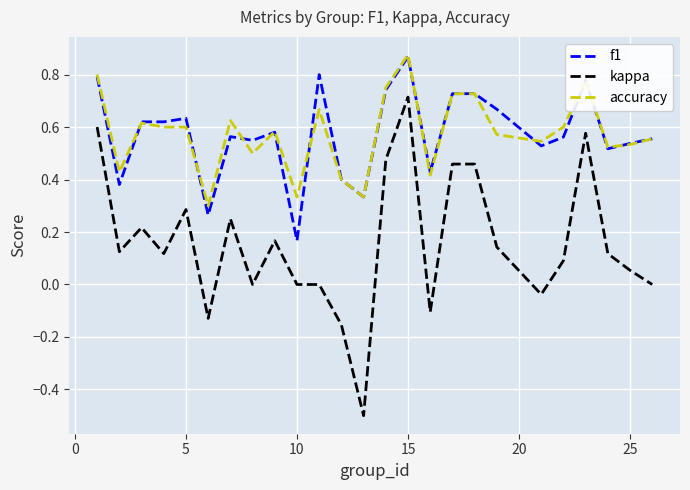

Which series has the widest spread of values?

kappa